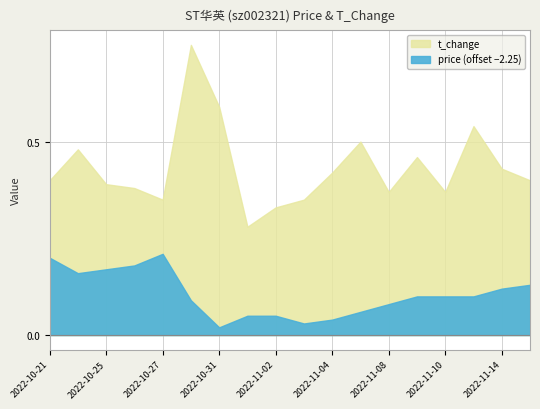

What are all the series names shown in the legend?

price, t_change